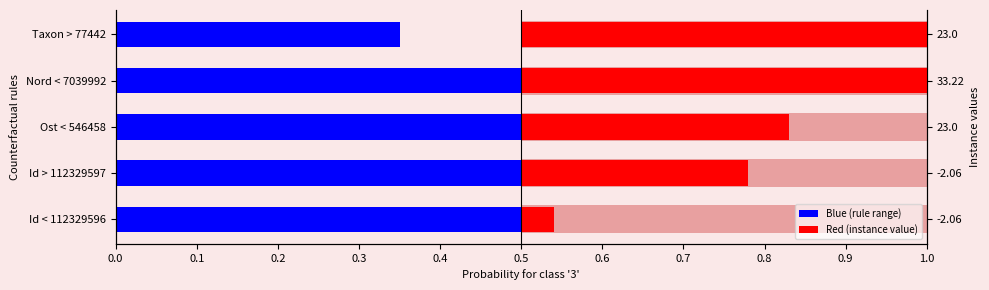

Reading left to right, extract all data points from this chart.

0.5	0.5	0.5	0.5	0.3